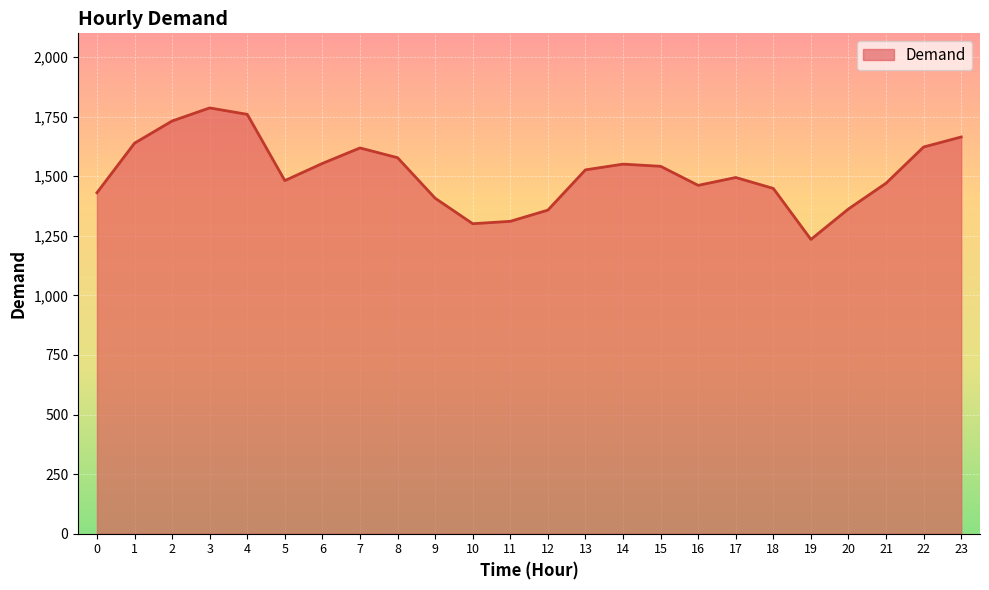

Is it true that the value at 23 is 2469?

False